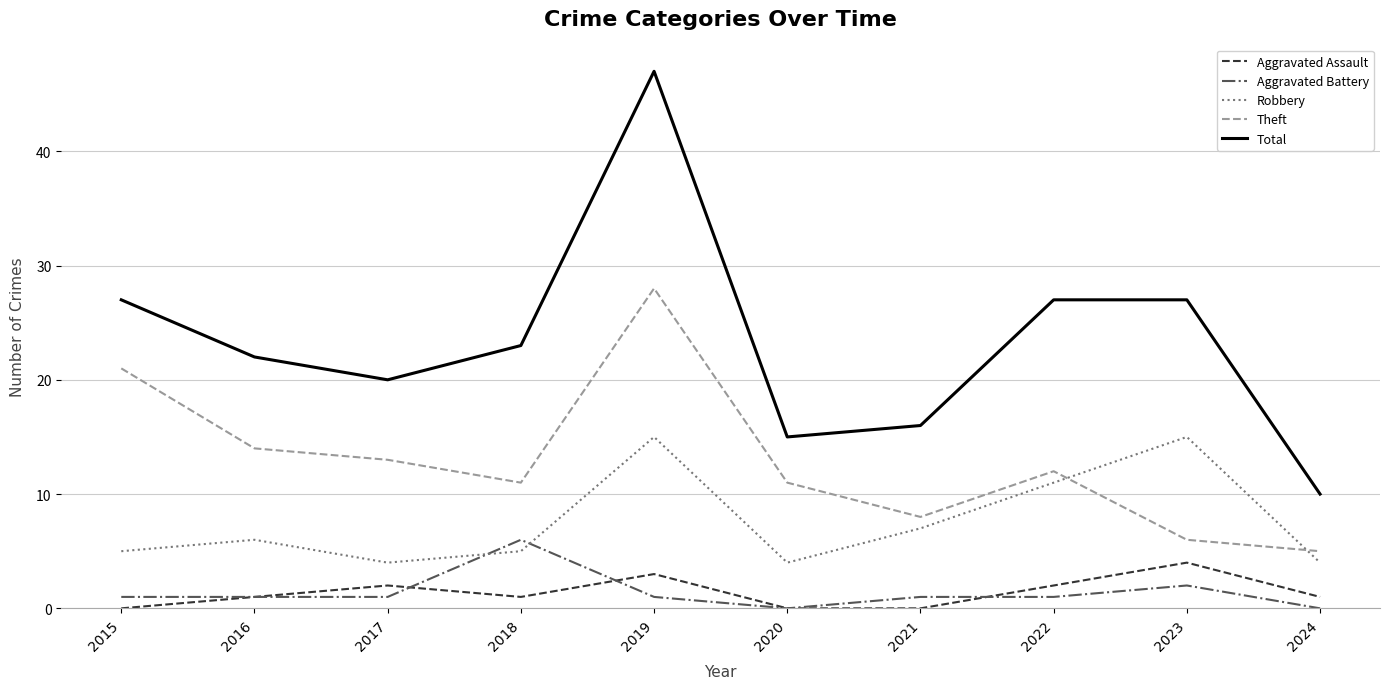

Which series has the largest total across all categories?

Total